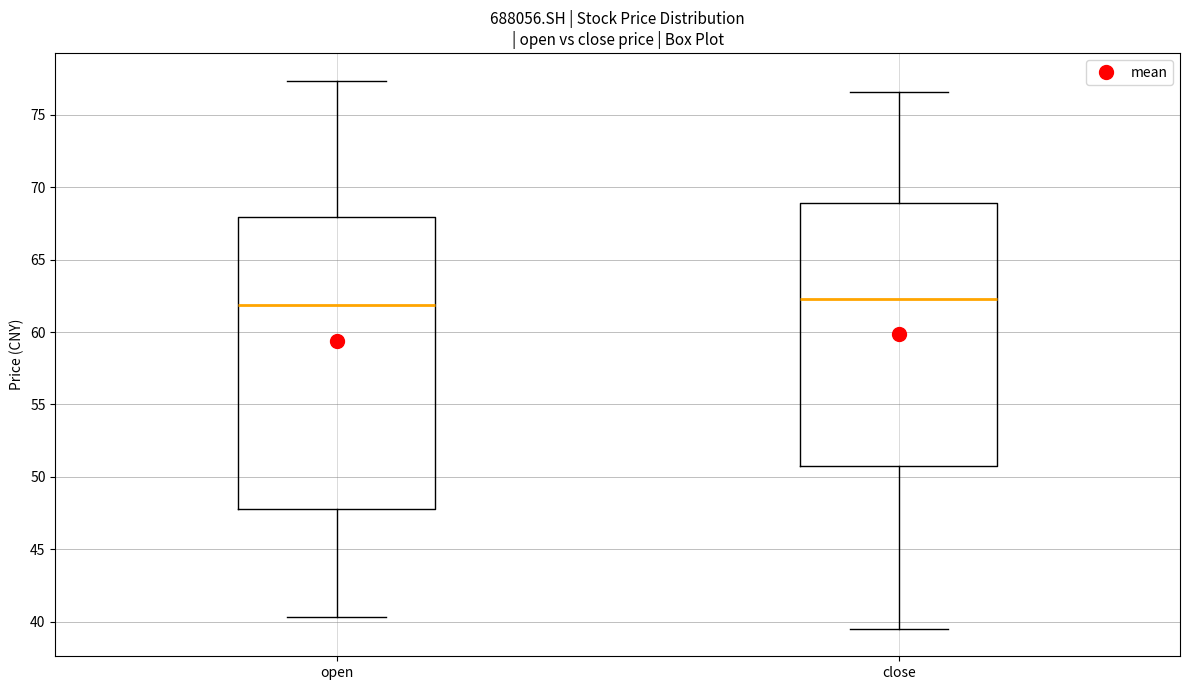

Reading left to right, transcribe this box plot: for each box, give where its median line is, the range the box spans, and where its two whiskers end, as read against the y-axis. The values are not printed on the chart, so give them approximately, as read against the axis.

open: median 62.0, box 48.0 to 68.0, whiskers 40.5 to 77.5
close: median 62.5, box 51.0 to 69.0, whiskers 39.5 to 76.5